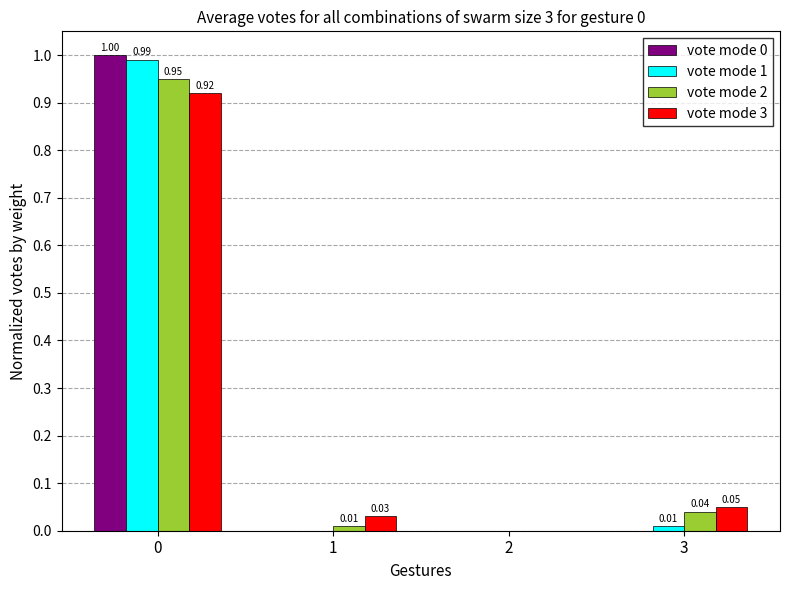

What is the sum of all vote mode 0 values?

1.0